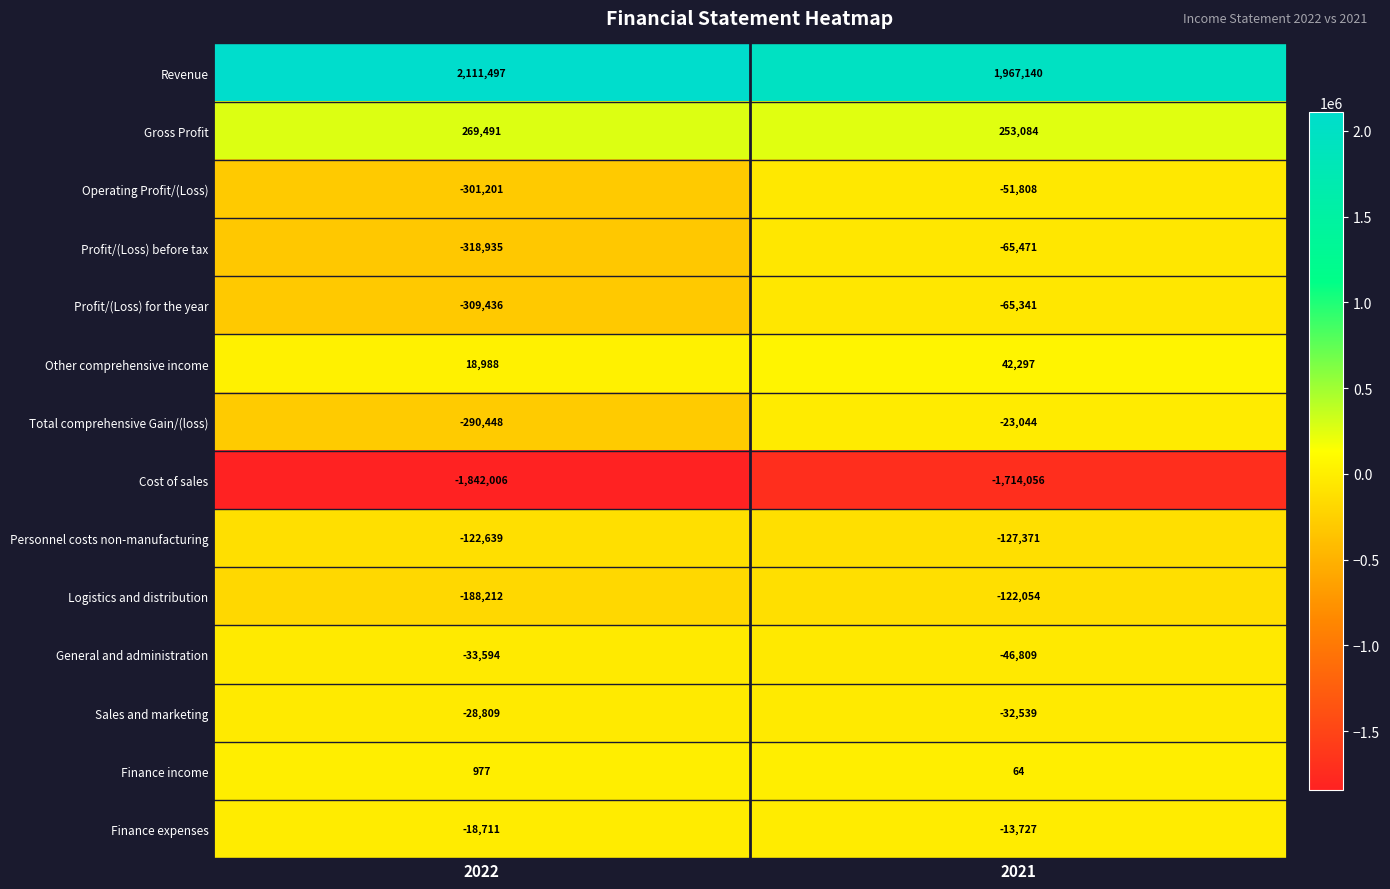

Rank the series at 2021 from highest to lowest value.

Revenue, Gross Profit, Other comprehensive income, Finance income, Finance expenses, Total comprehensive Gain/(loss), Sales and marketing, General and administration, Operating Profit/(Loss), Profit/(Loss) for the year, Profit/(Loss) before tax, Logistics and distribution, Personnel costs non-manufacturing, Cost of sales